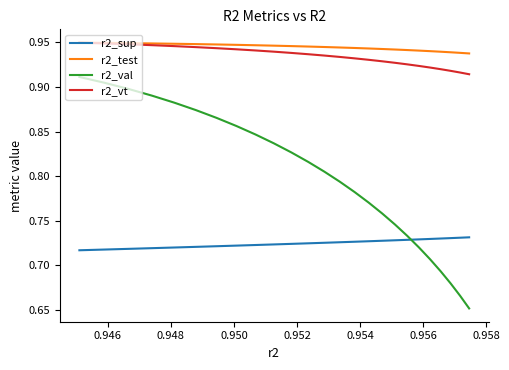

Is the value of r2_test at 17 greater than the value of r2_vt at 20?

Yes